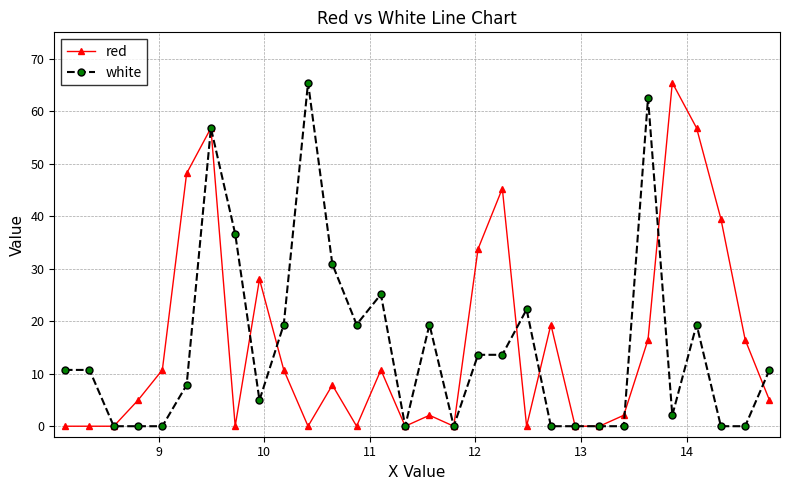

What is the highest value of the white series?

65.4